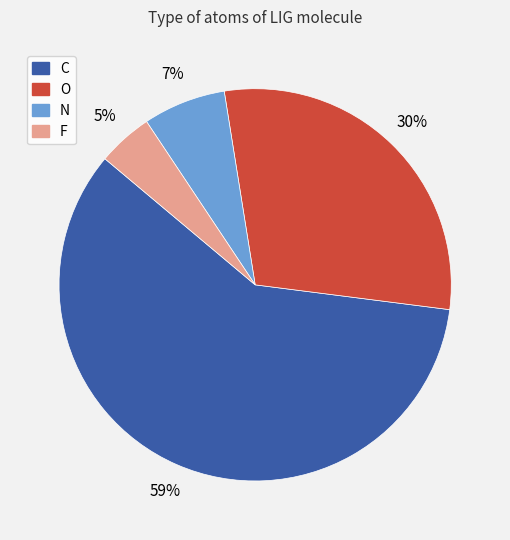

What is the largest slice in the pie chart?

C